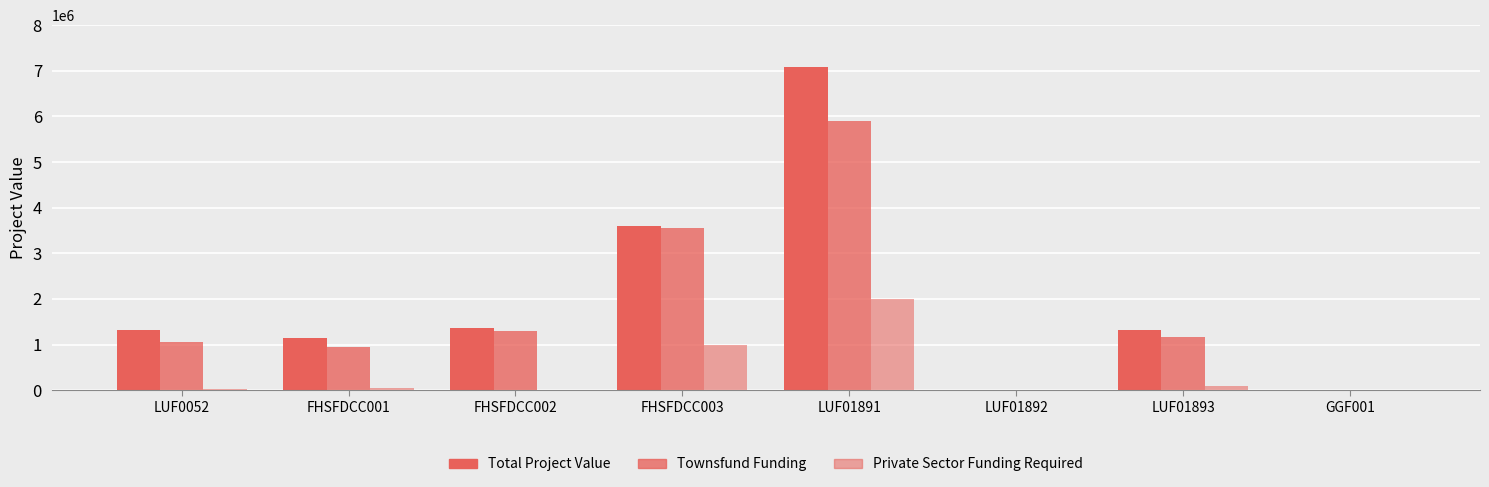

Rank the series at LUF01893 from highest to lowest value.

Total Project Value, Townsfund Funding, Private Sector Funding Required